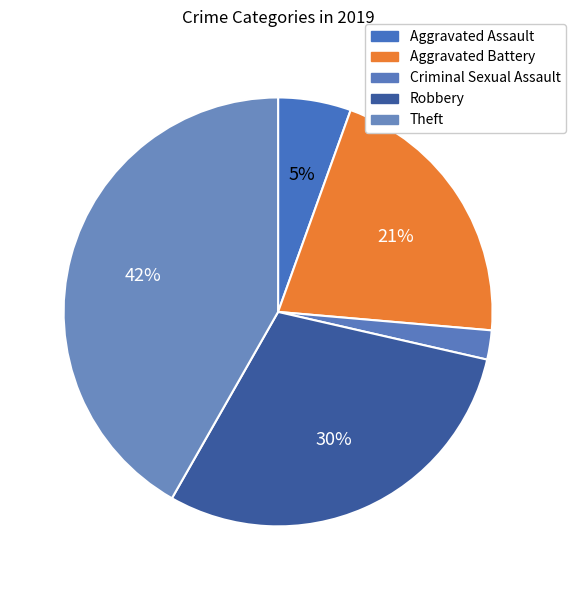

Does any single category account for the majority?

No